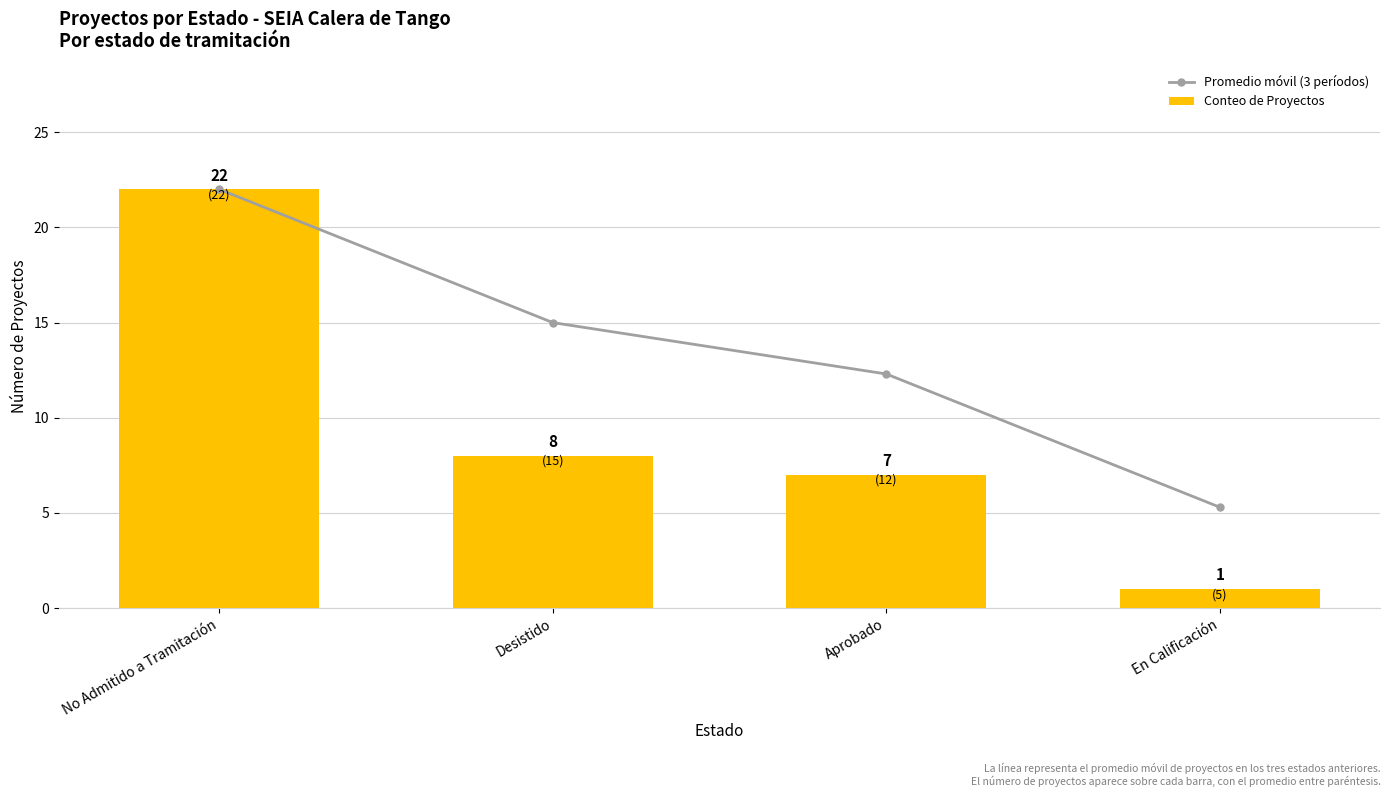

The value of Conteo de Proyectos at Desistido is 14.1. True or false?

False